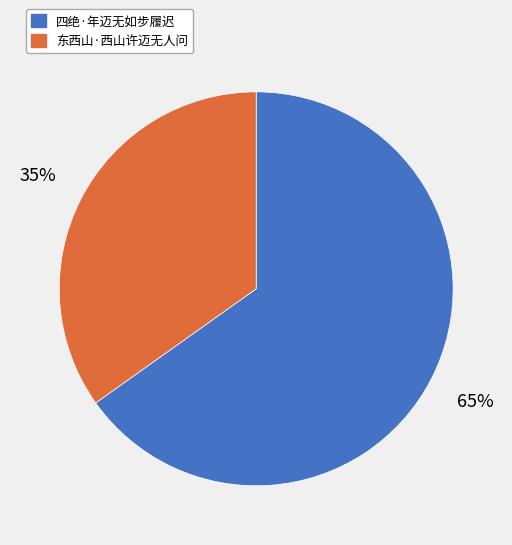

What is the largest slice in the pie chart?

四绝·年迈无如步履迟